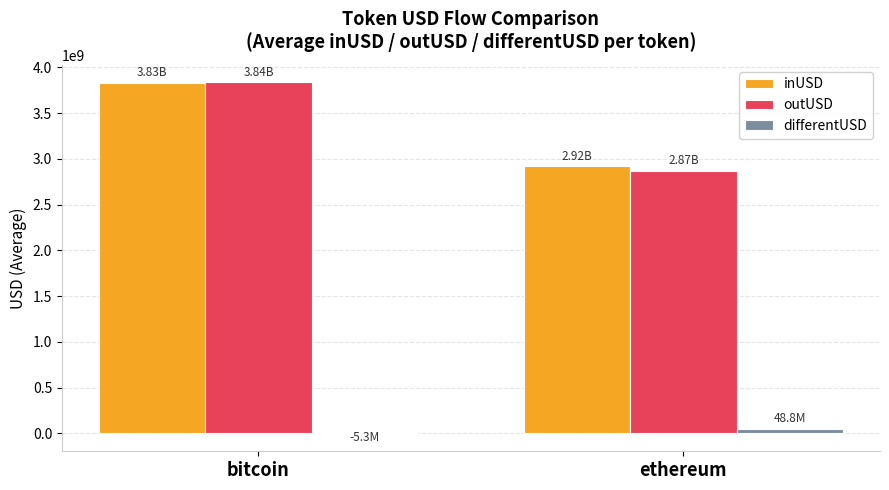

Which series has the largest range (max minus min)?

outUSD